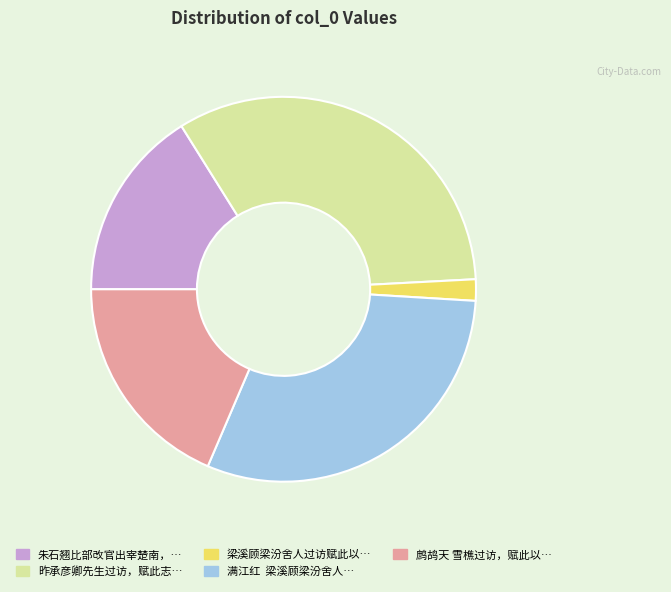

Does any single category account for the majority?

No